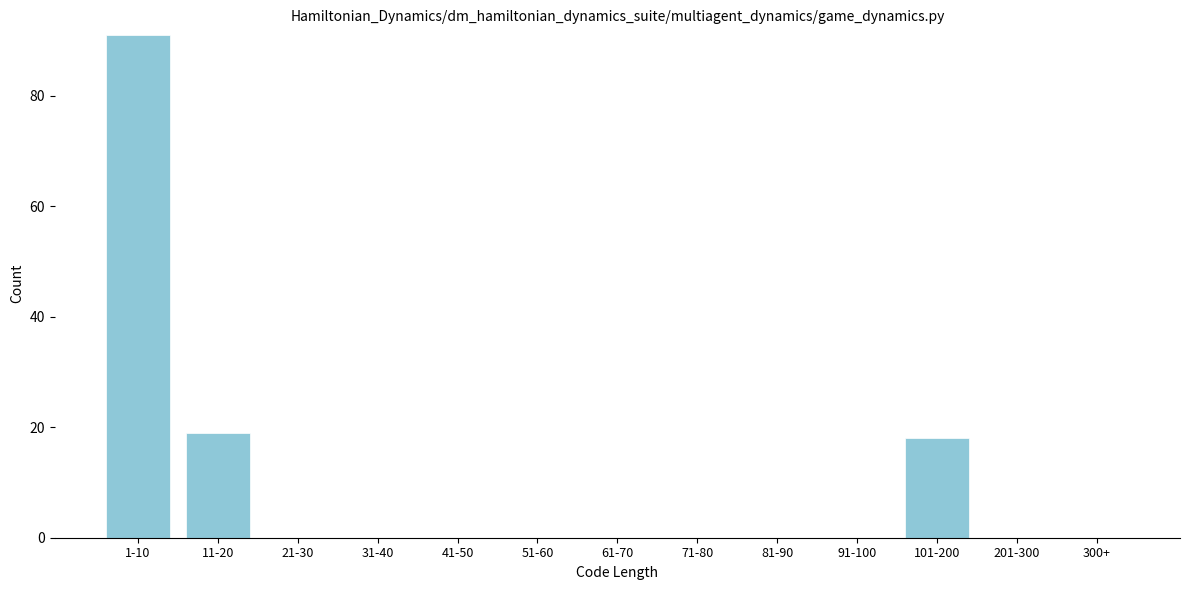

Reading right to left, what are all the values shown in this chart?

300+=0	201-300=0	101-200=18	91-100=0	81-90=0	71-80=0	61-70=0	51-60=0	41-50=0	31-40=0	21-30=0	11-20=19	1-10=91